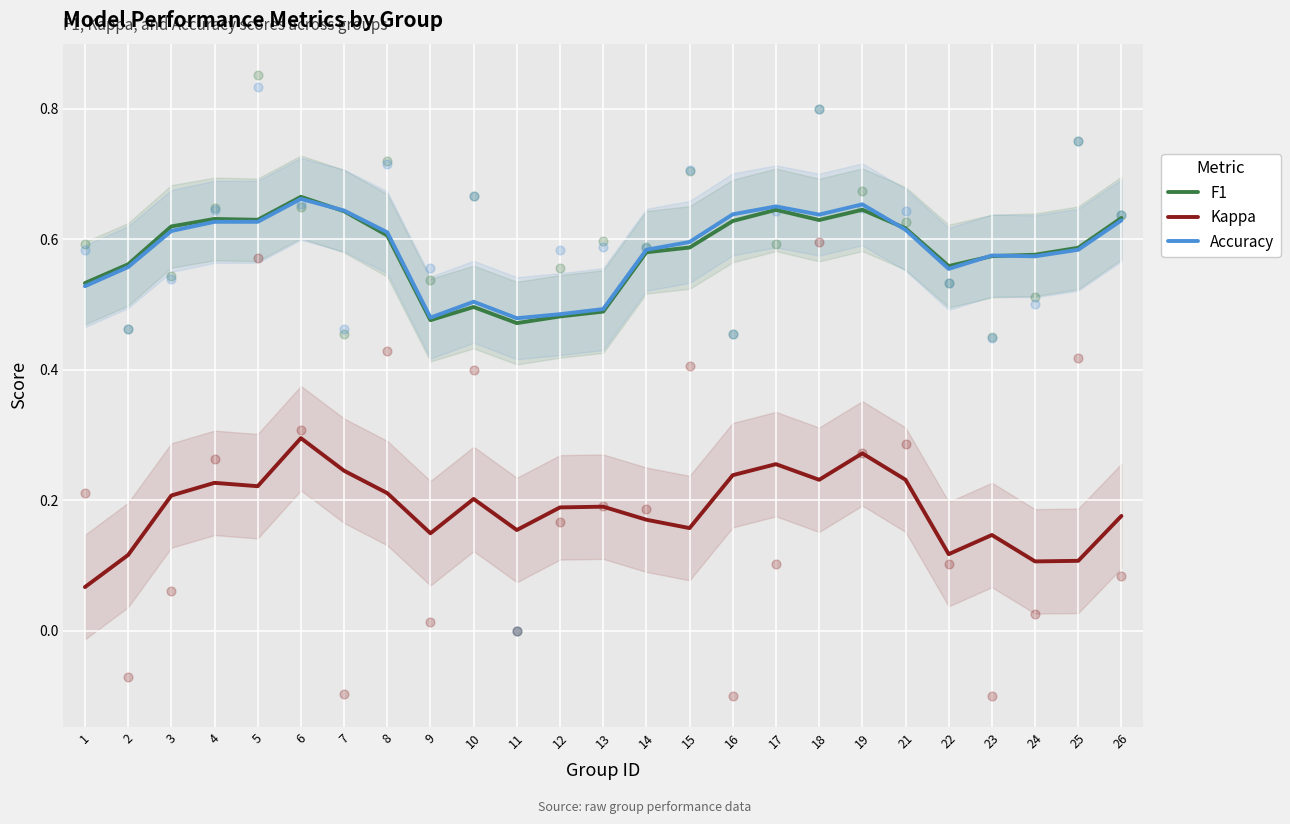

What are all the series names shown in the legend?

F1, Kappa, Accuracy